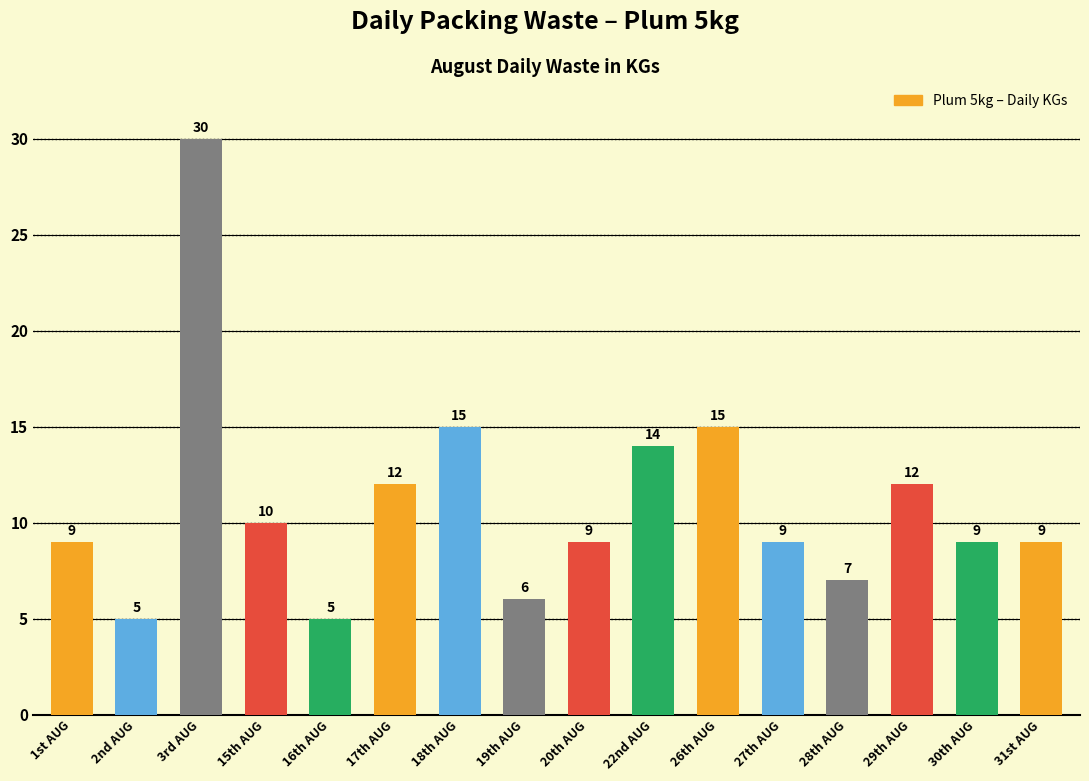

Reading left to right, what are all the values shown in this chart?

1st AUG=9	2nd AUG=5	3rd AUG=30	15th AUG=10	16th AUG=5	17th AUG=12	18th AUG=15	19th AUG=6	20th AUG=9	22nd AUG=14	26th AUG=15	27th AUG=9	28th AUG=7	29th AUG=12	30th AUG=9	31st AUG=9